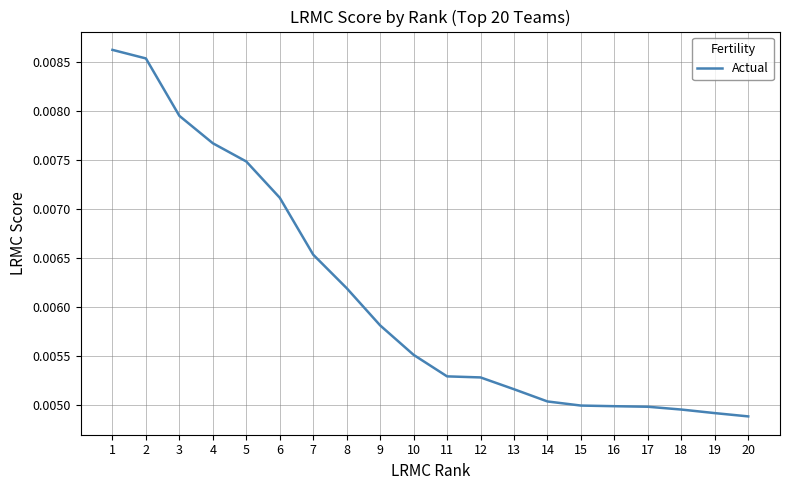

Which label corresponds to the largest value in the chart?

1